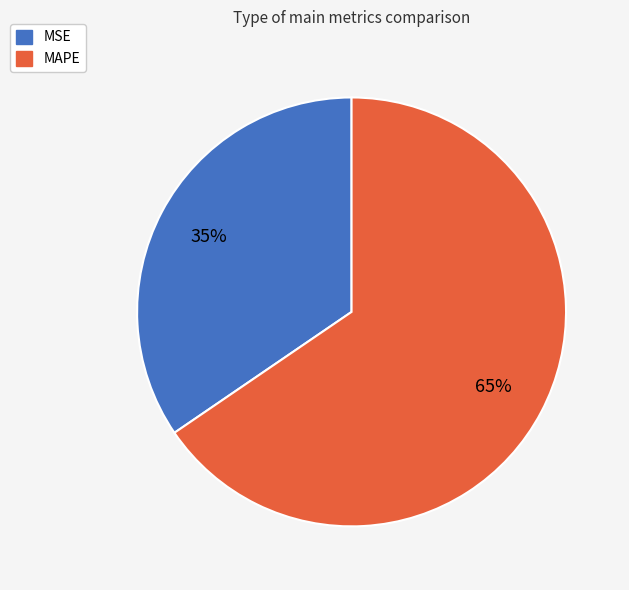

Count the number of slices in the pie.

2